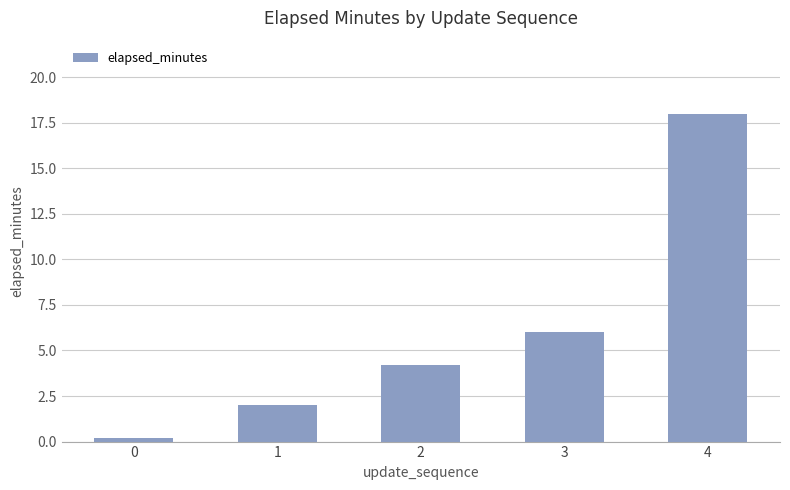

Where is the data nearest to the value 9?

3